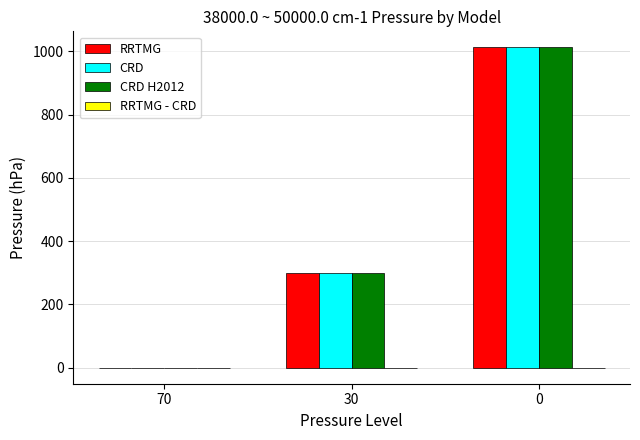

What is the maximum value shown in the chart?

1013.0